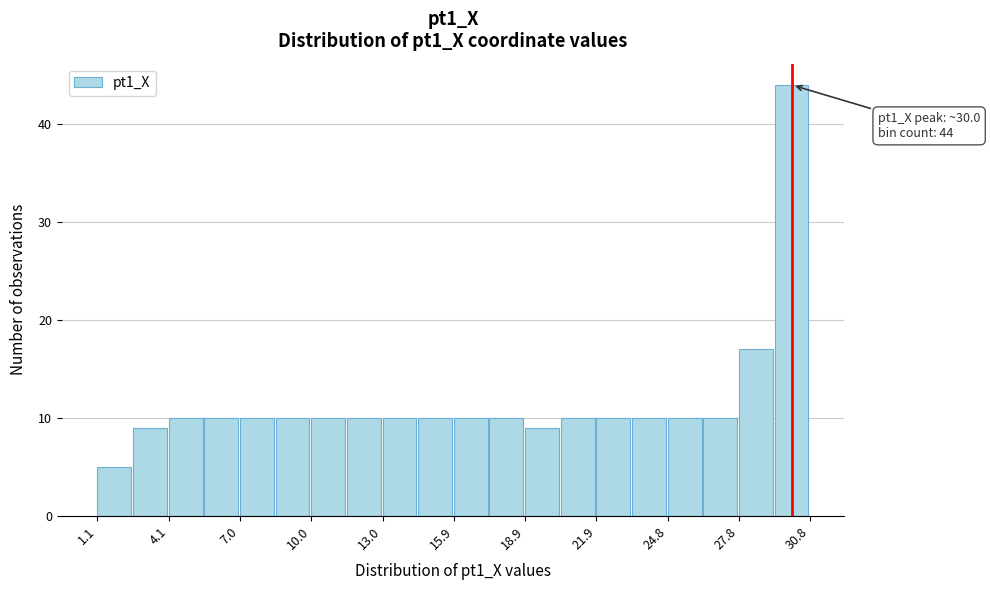

Read against the x-axis, roughly where is the centre of the tallest bar?

30.0